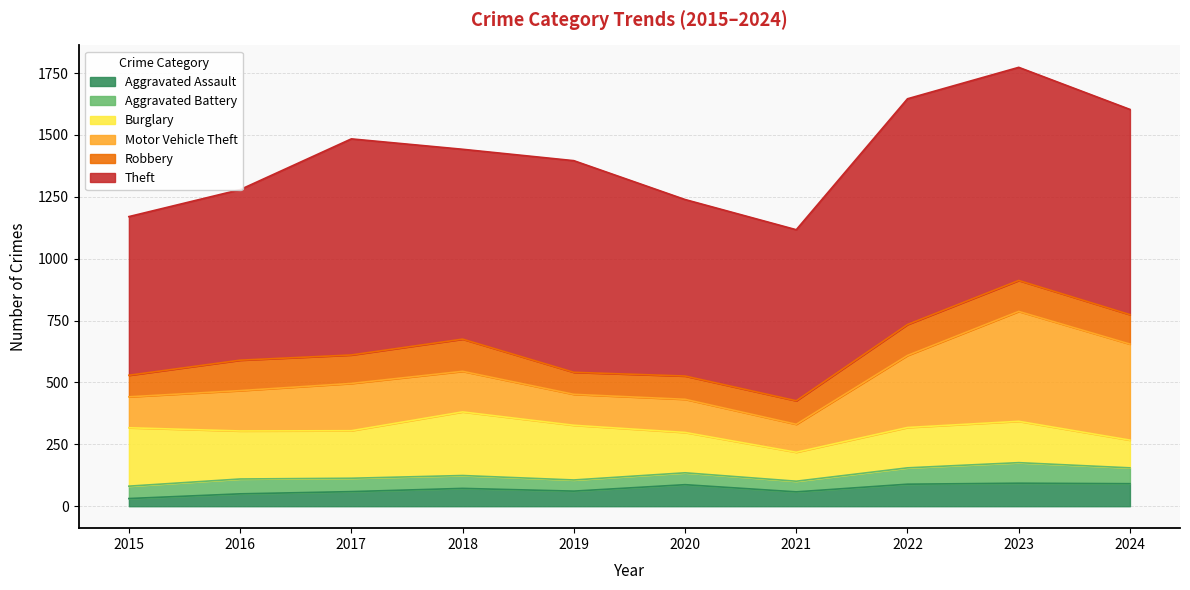

Where is the first local minimum for Aggravated Assault?

2019